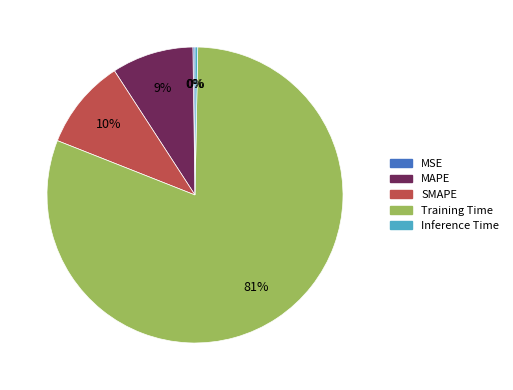

Combined, do SMAPE and Training Time account for over 50%?

Yes